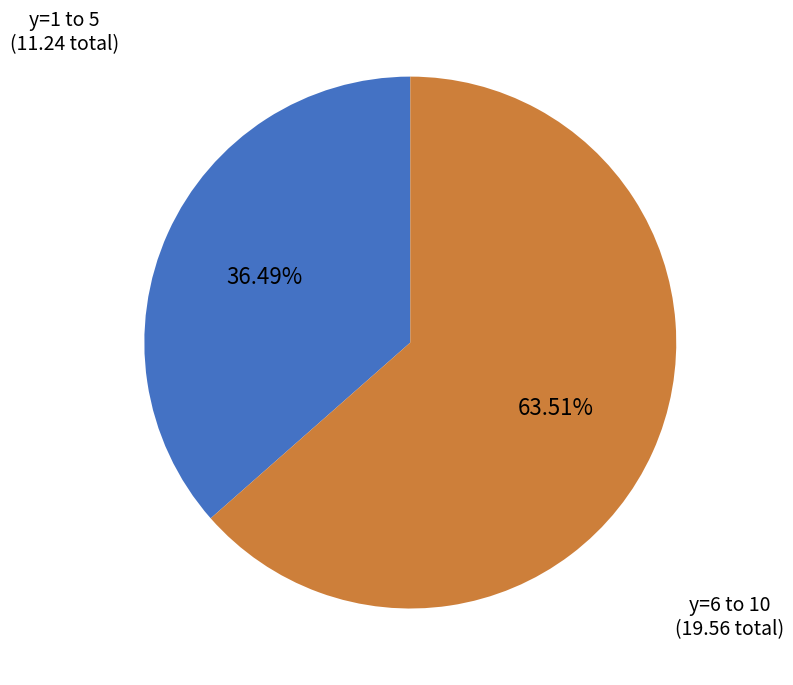

How many segments does this pie chart have?

2